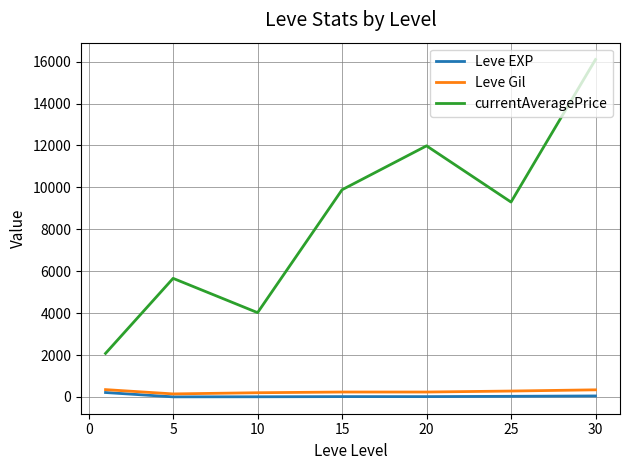

Which series has the widest spread of values?

currentAveragePrice